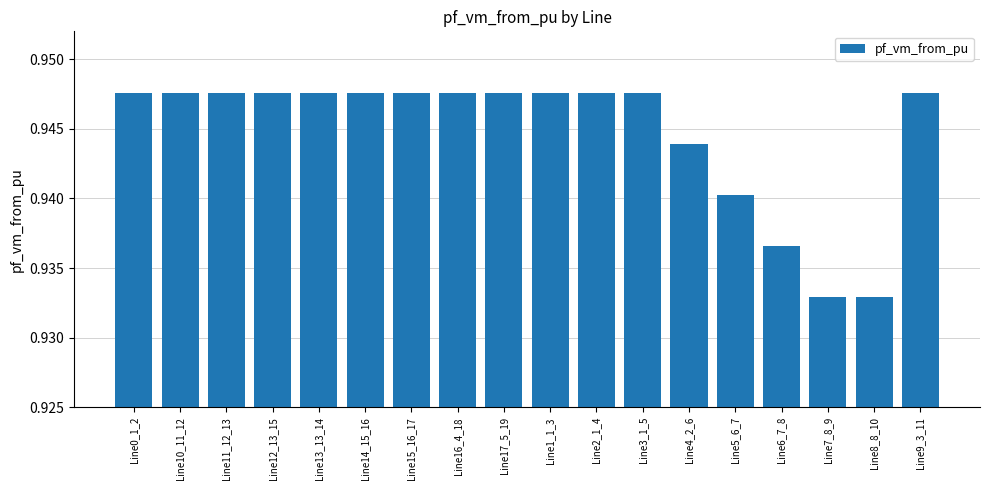

Which has a higher value, Line3_1_5 or Line6_7_8?

Line3_1_5